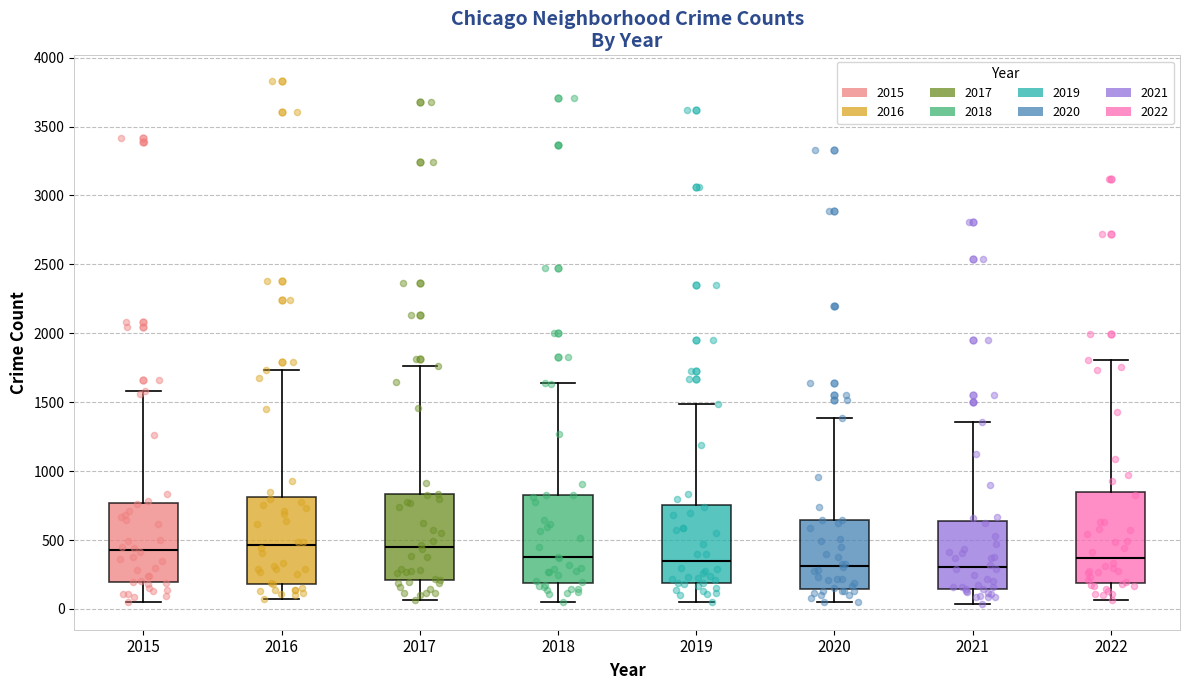

Where is the upper edge of the box at x = 2018 on the y-axis? The values are not printed on the chart, so give them approximately, as read against the axis.

850